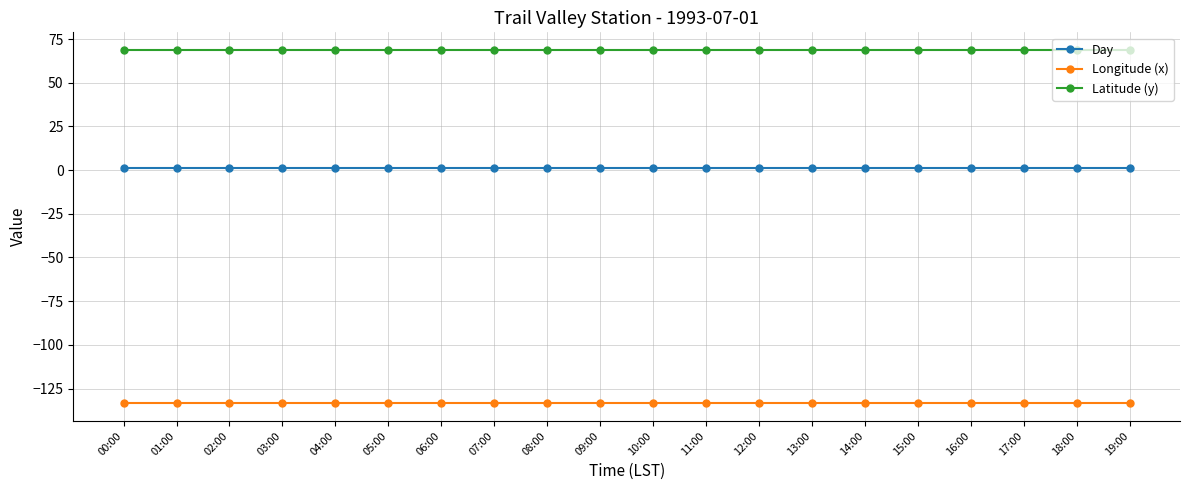

Read the Longitude (x) value at 15:00.

-133.5